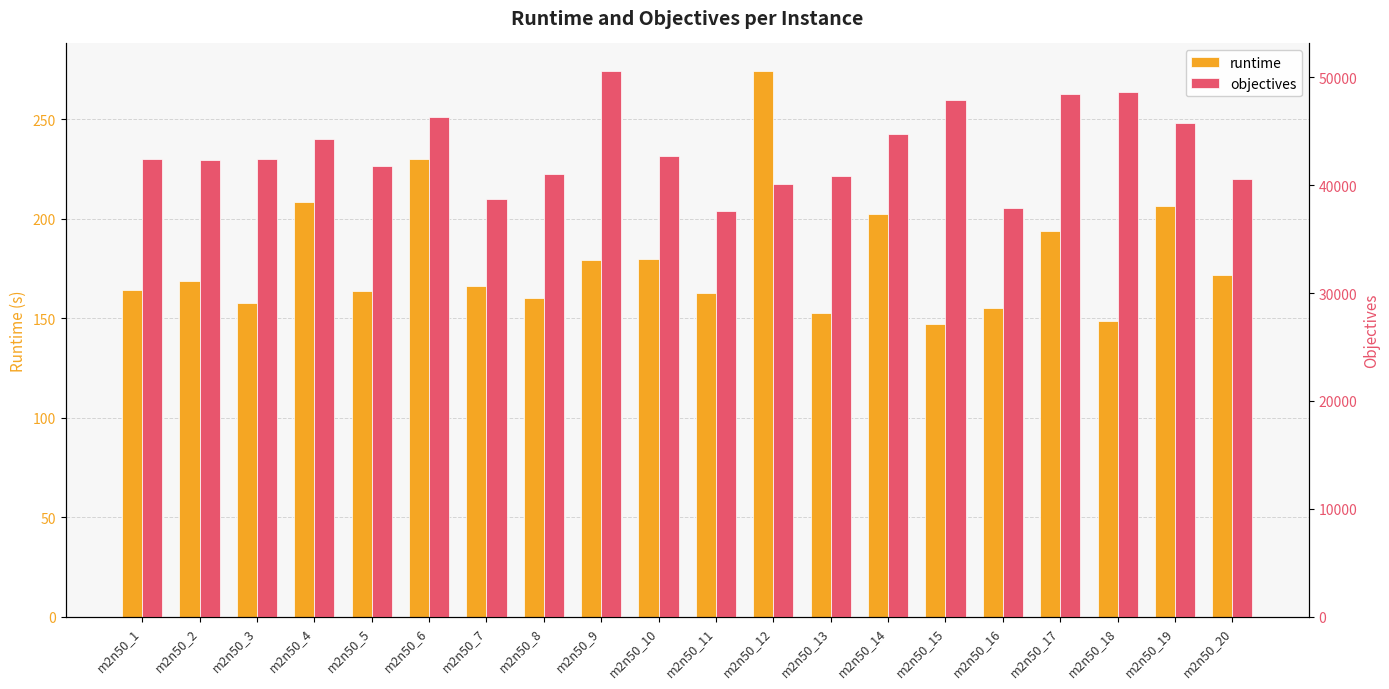

What is the average value of the runtime series?

179.7